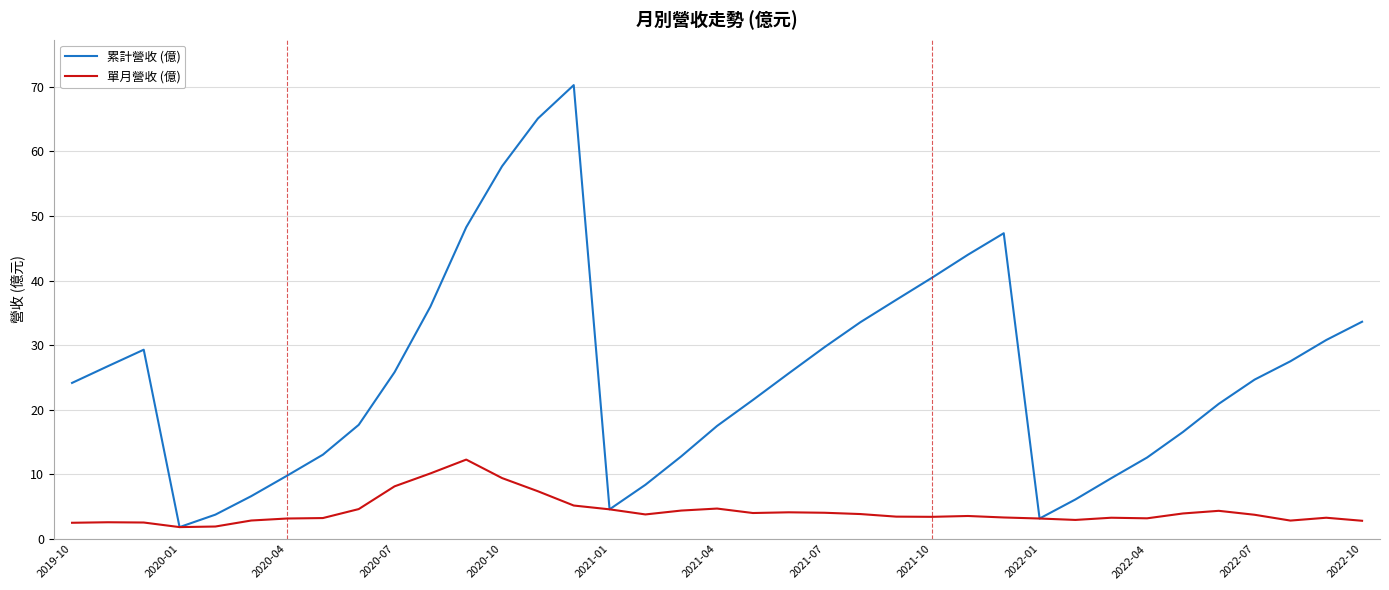

Which series has the largest total across all categories?

累計營收 (億)